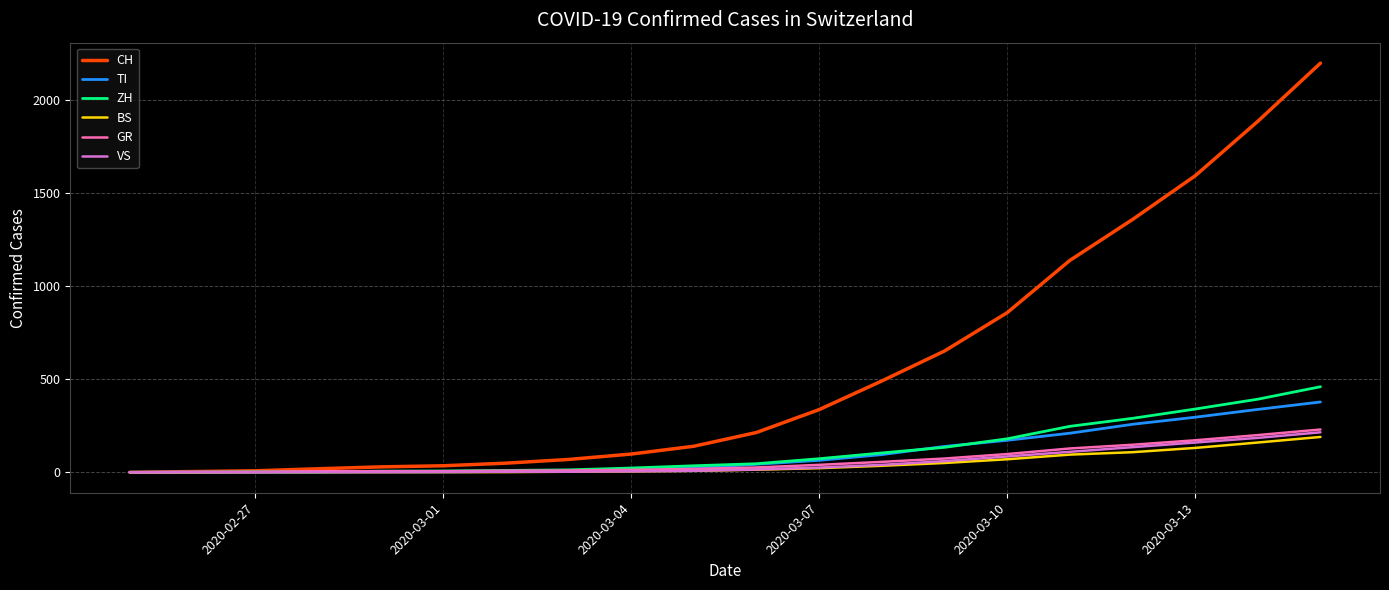

What is the maximum value for BS?

190